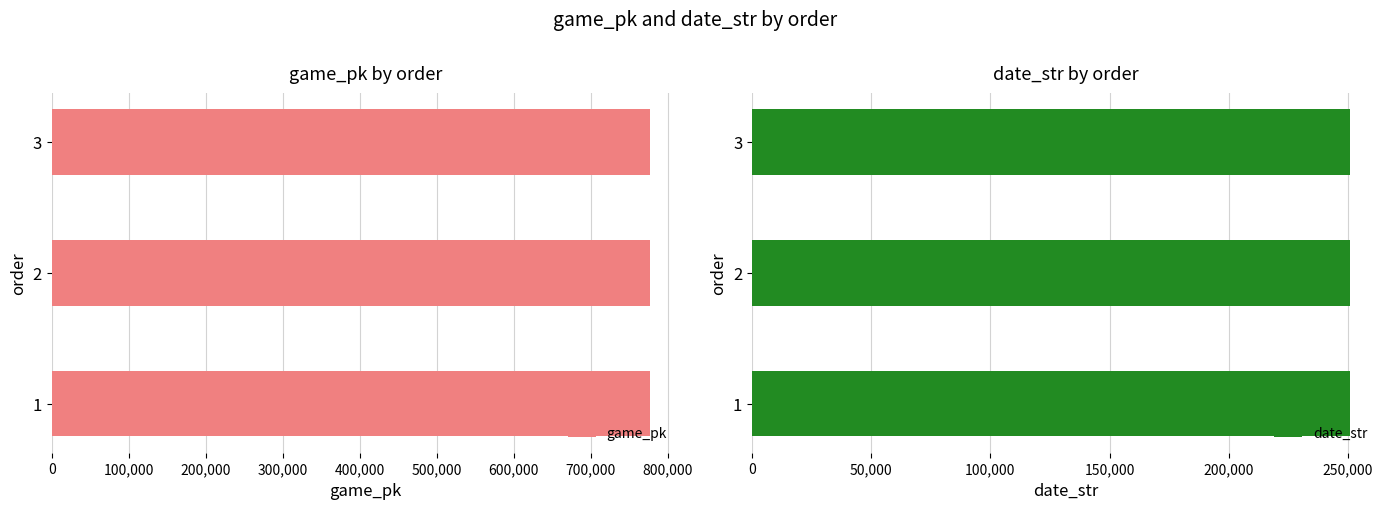

What is the value of the game_pk bar at the 2nd from the left?

776555